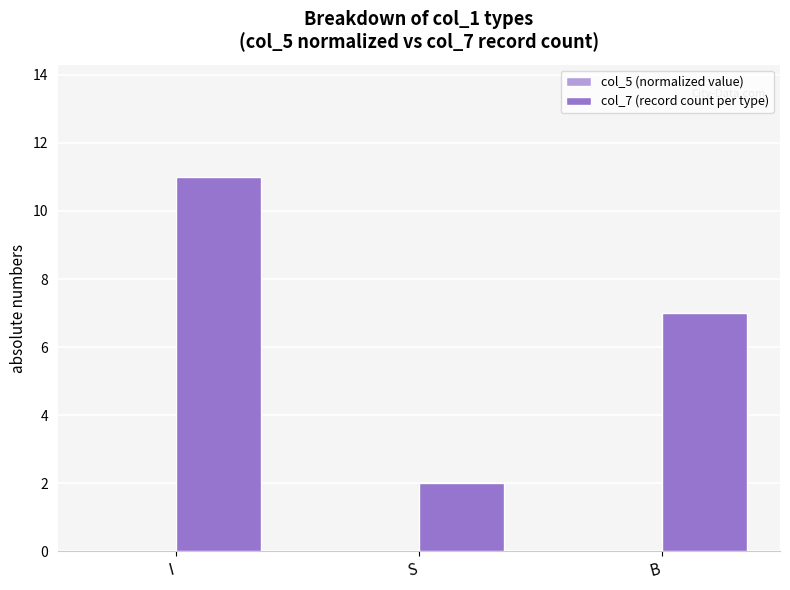

Reading left to right, transcribe all the data shown in this chart.

11	2	7